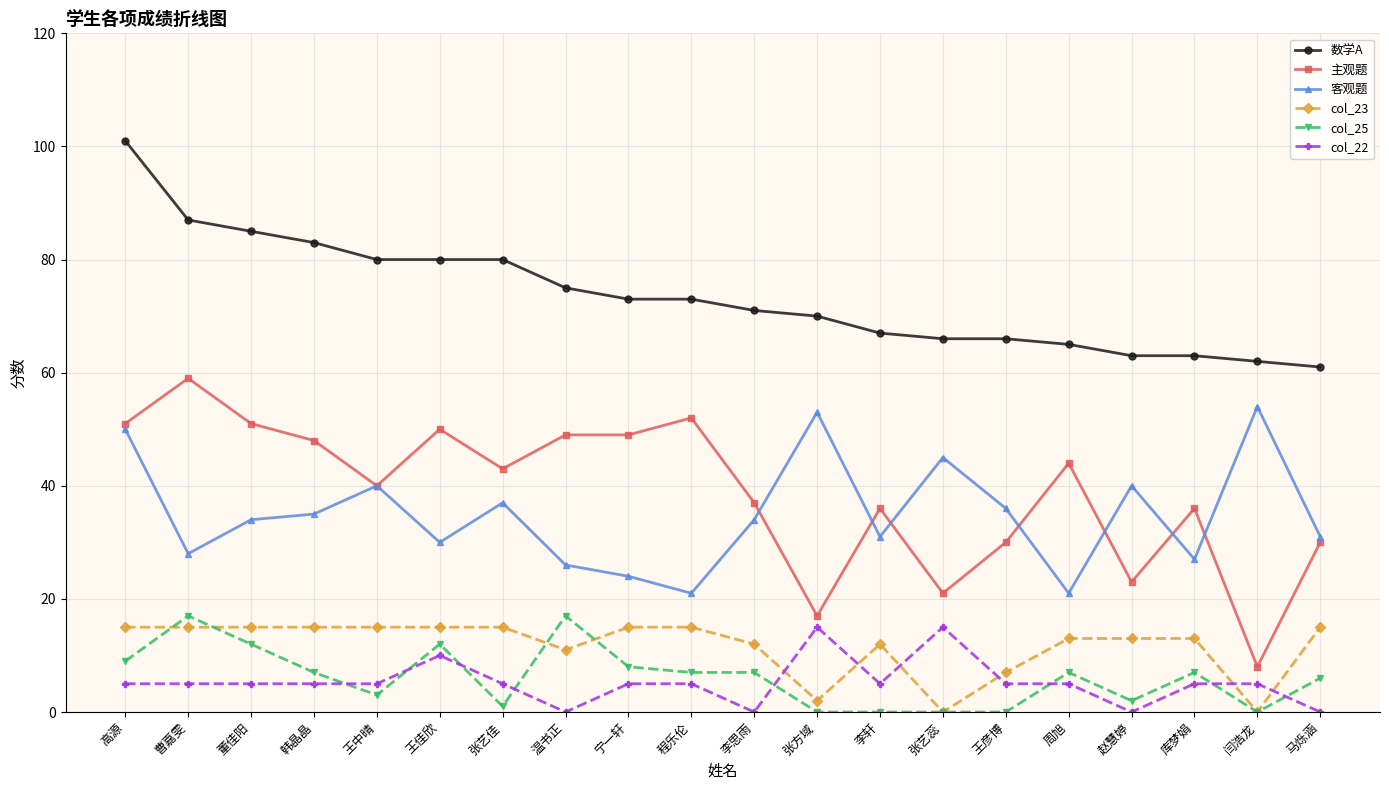

At which label does 客观题 first exceed 34?

高源